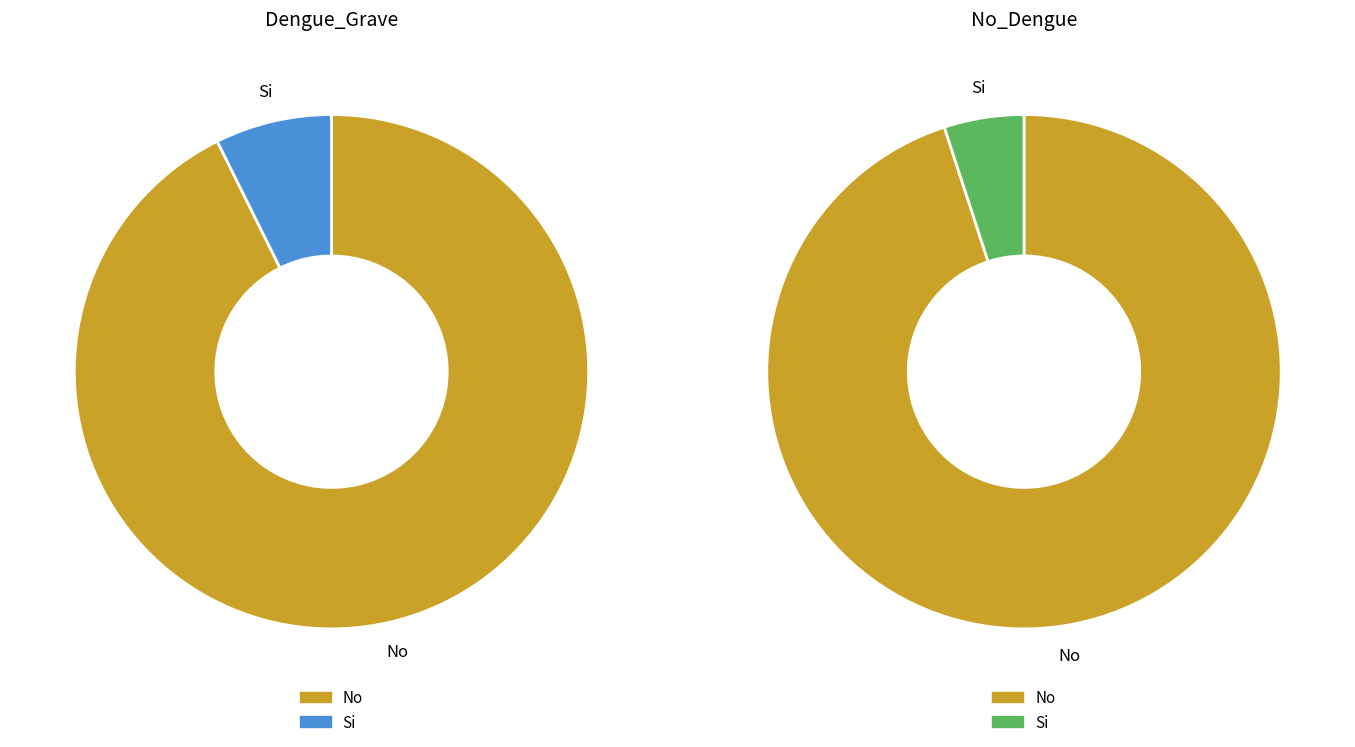

Combined, what portion of the pie is No and Si?

100.0%